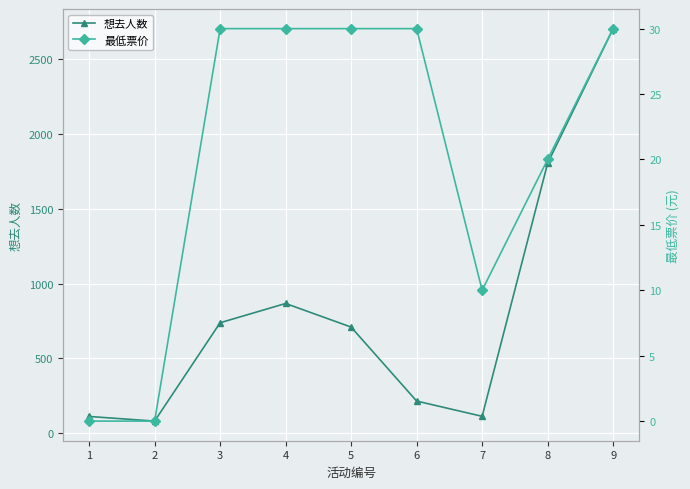

List the series in order of their overall mean, lowest first.

最低票价, 想去人数